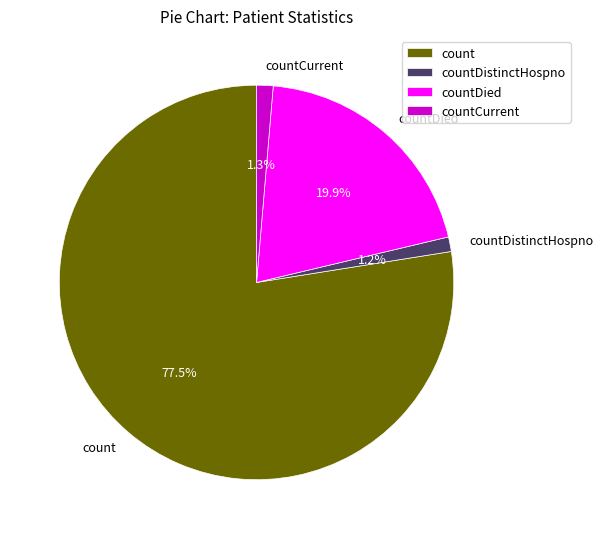

Which slice is the largest?

count